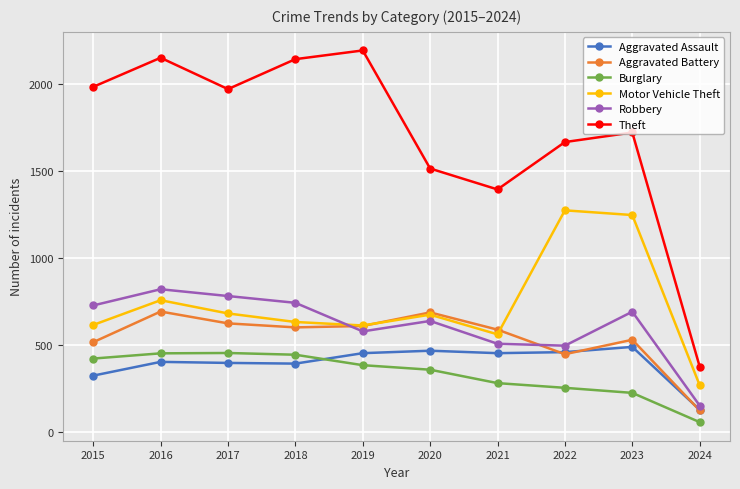

At which label does Aggravated Battery first exceed 600?

2016